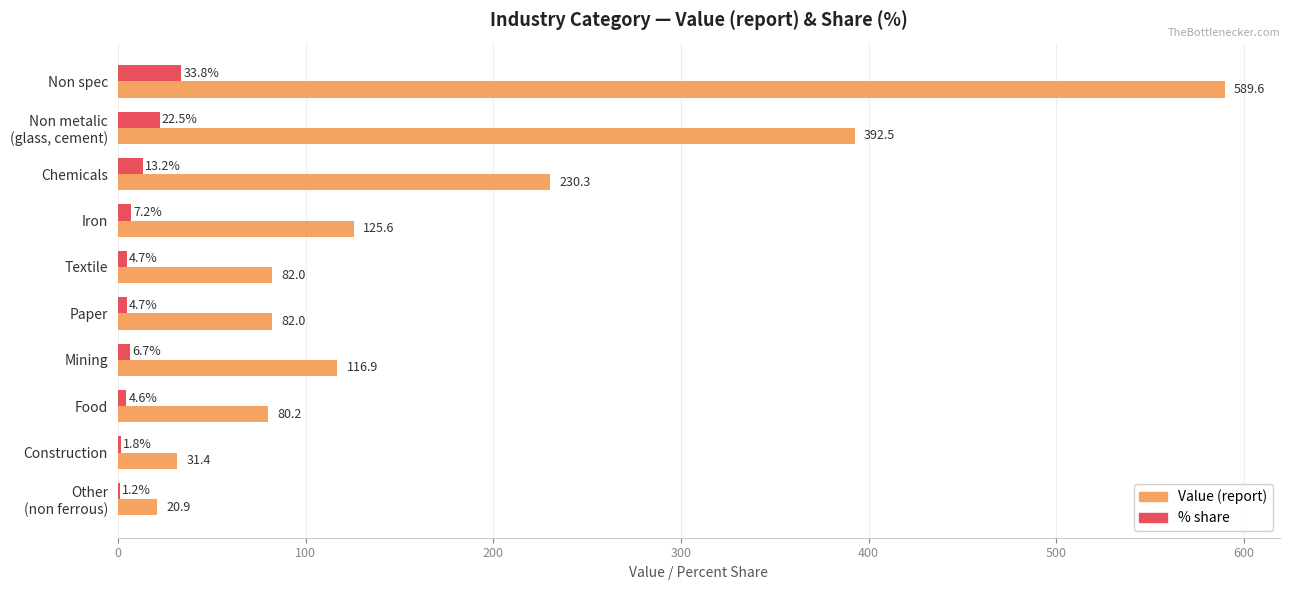

What is the greatest value displayed?

589.6